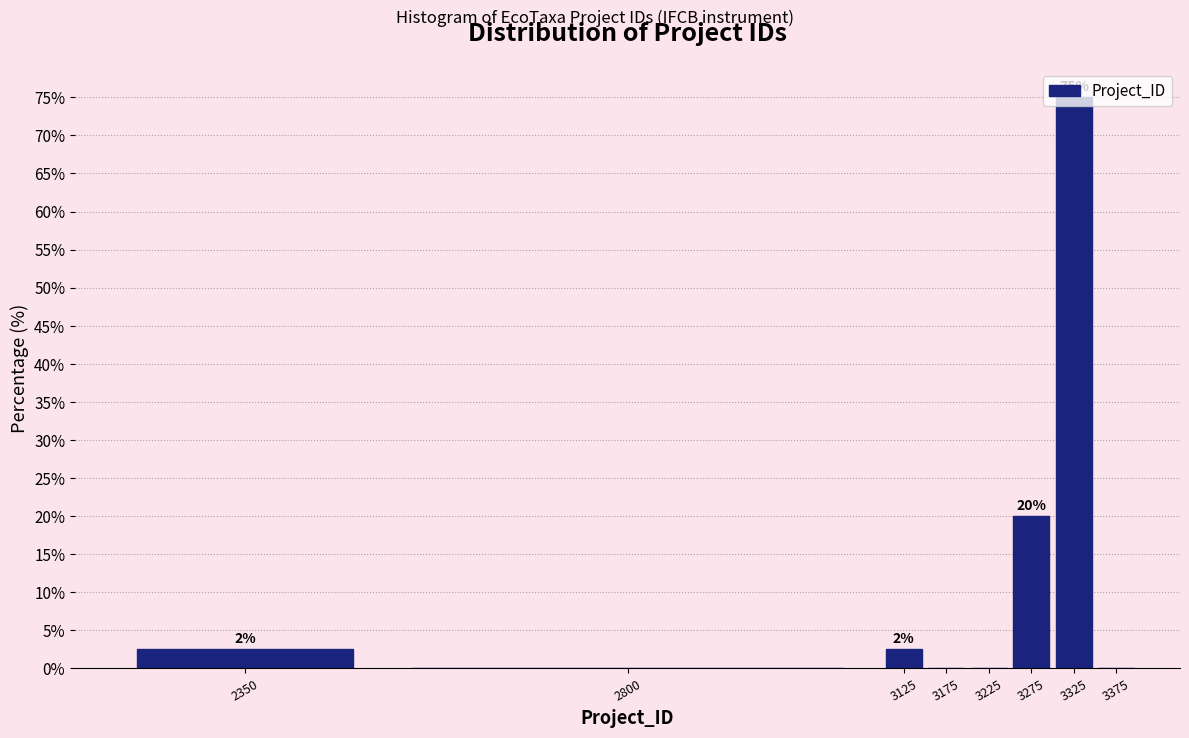

The chart shows a value of 23.0 at 3225. True or false?

False